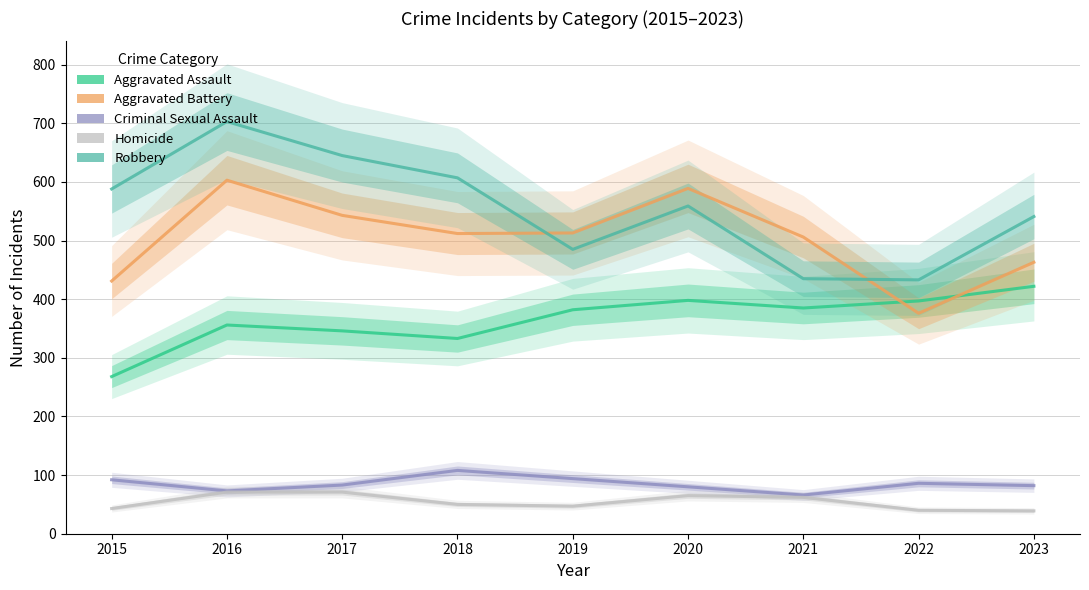

At which label does Aggravated Assault reach its peak?

2023